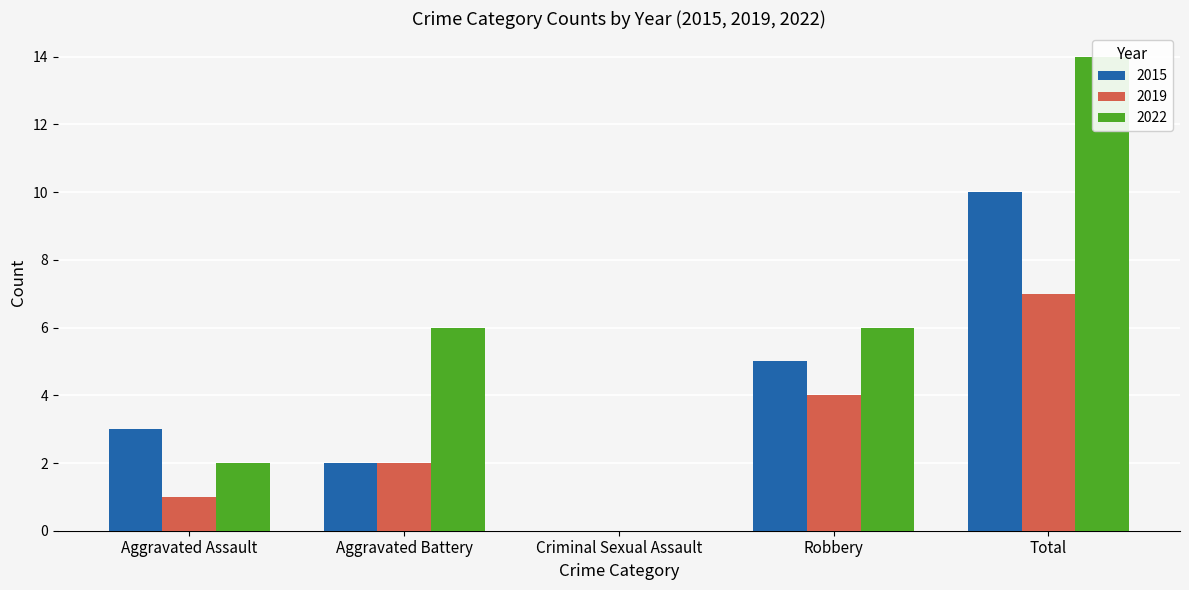

Between Robbery and Total, which is larger?

Total